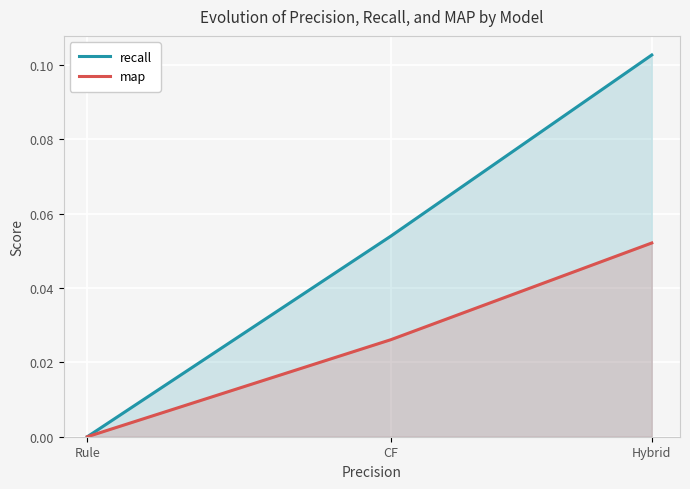

Which has a higher value, CF or Rule?

CF